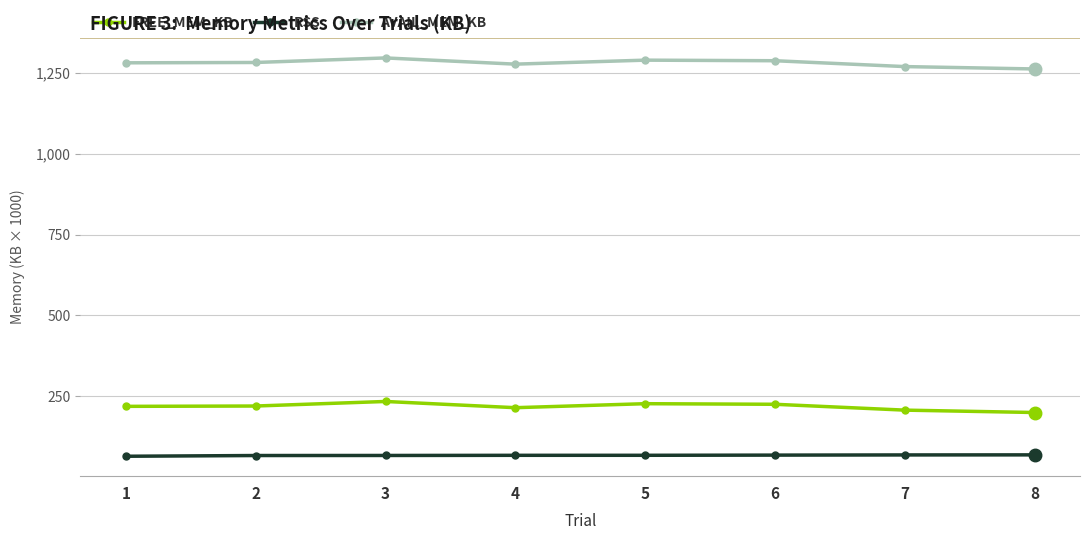

What is the difference between the second highest and minimum values in the FREE_MEM_KB series?

27.2